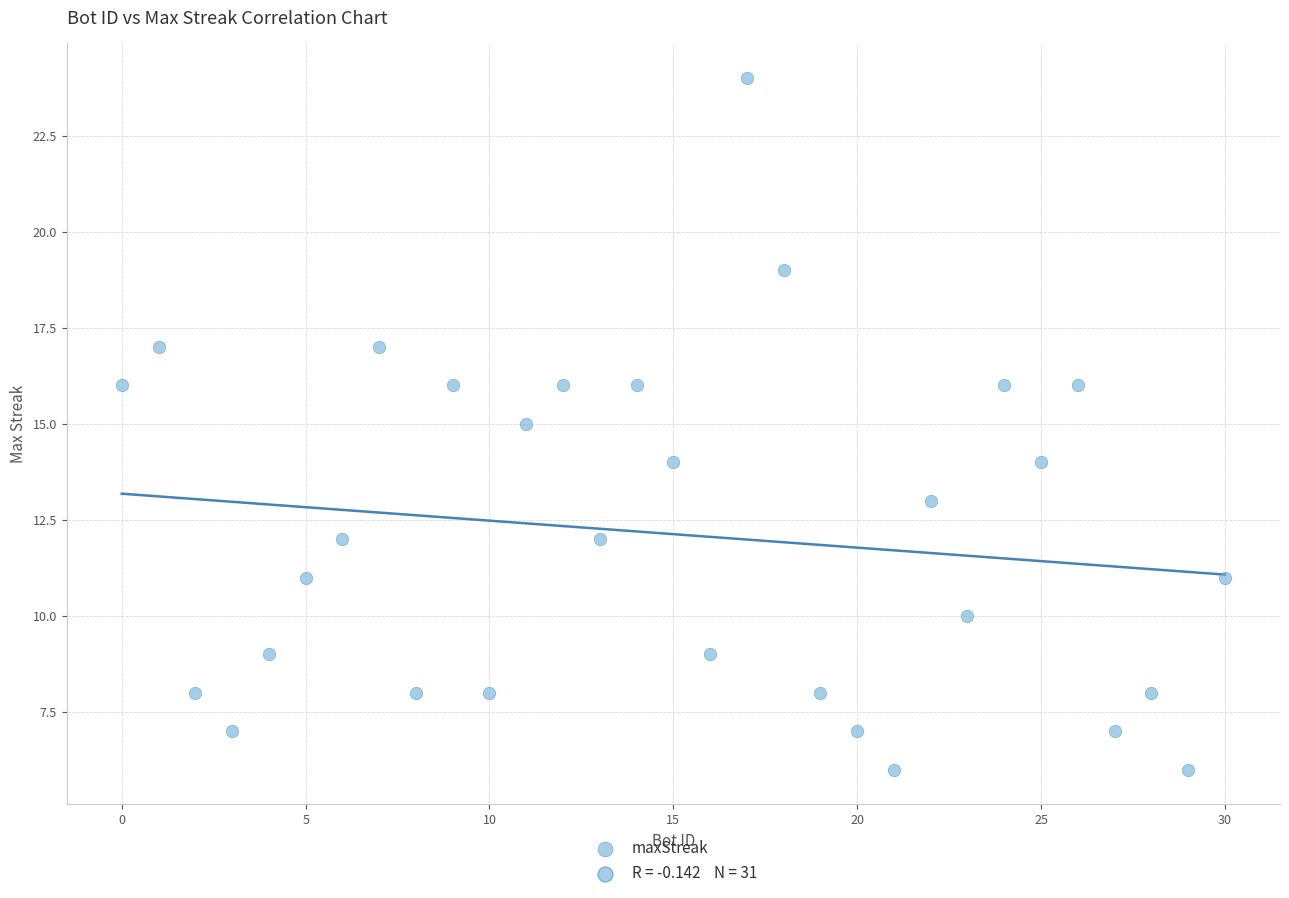

What is the range of Y values (max minus min)?

18